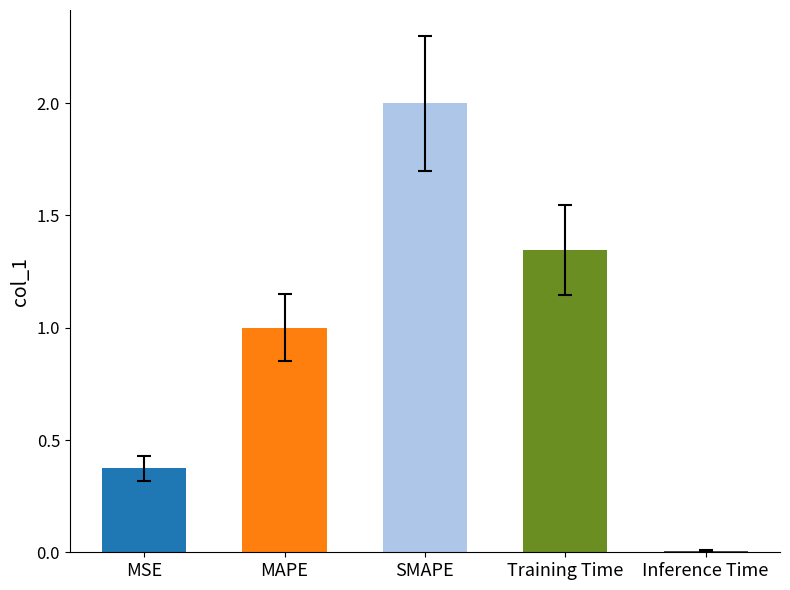

What value does the data have at SMAPE?

2.0